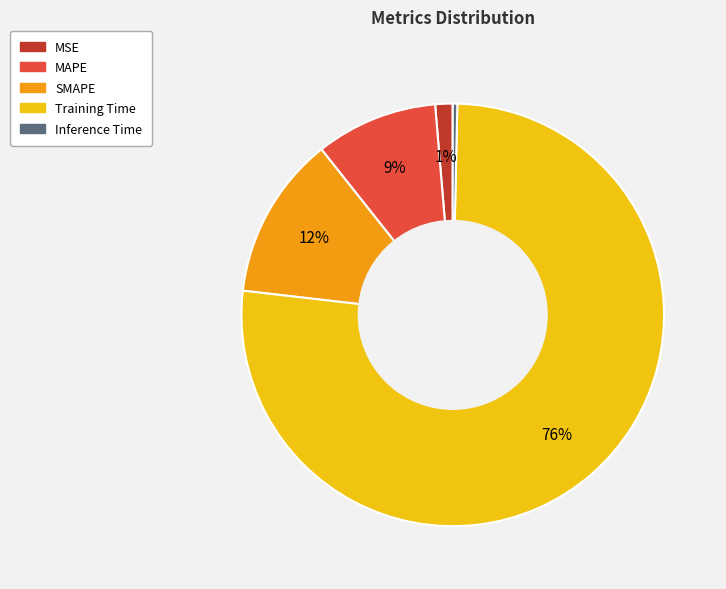

To the nearest percent, what portion does MAPE represent?

9%